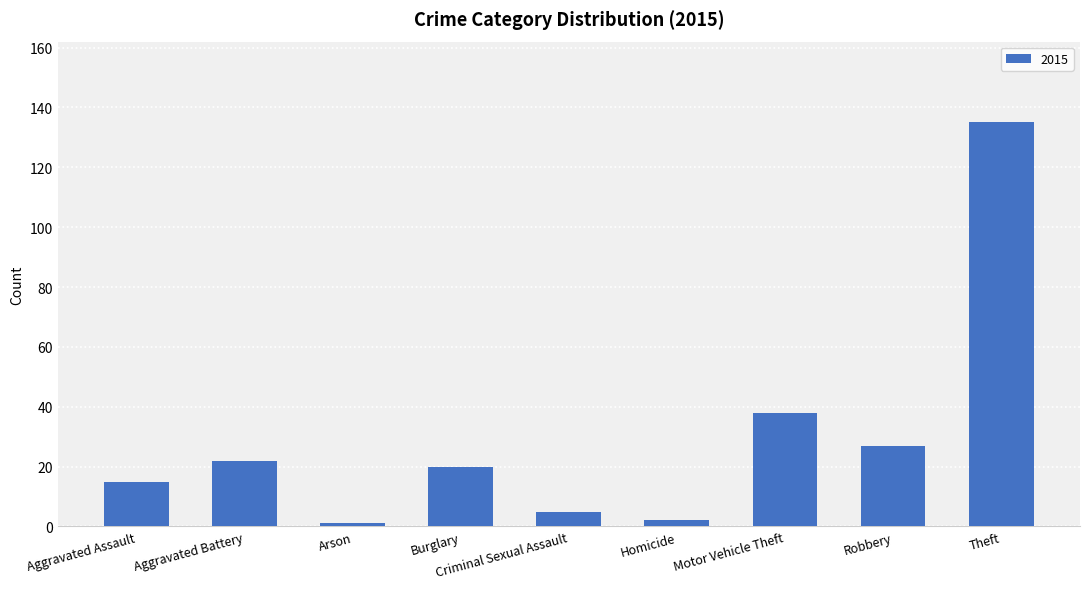

What is the average value?

29